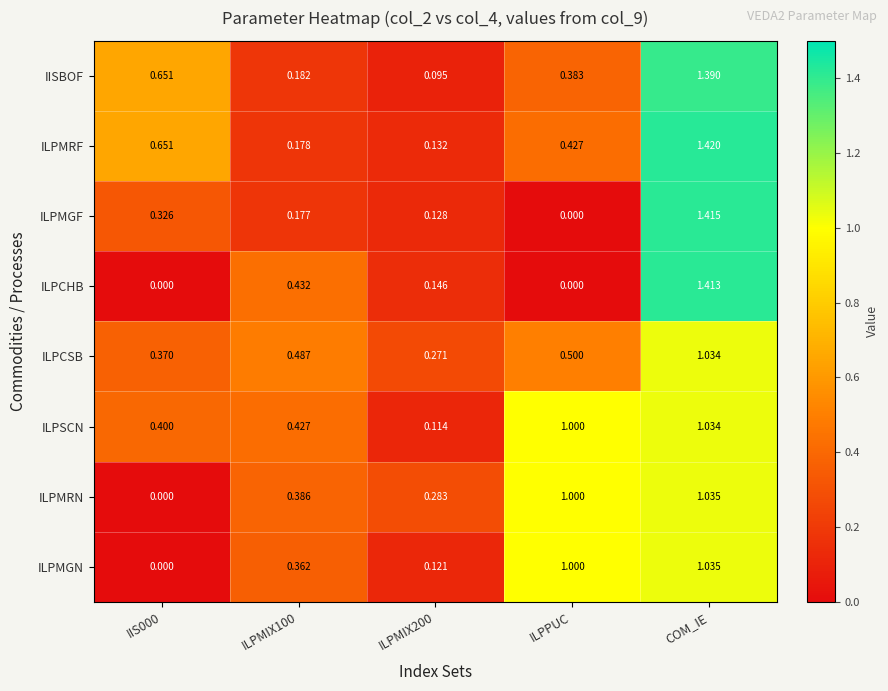

Which series changed the most between ILPMIX200 and COM_IE?

IISBOF